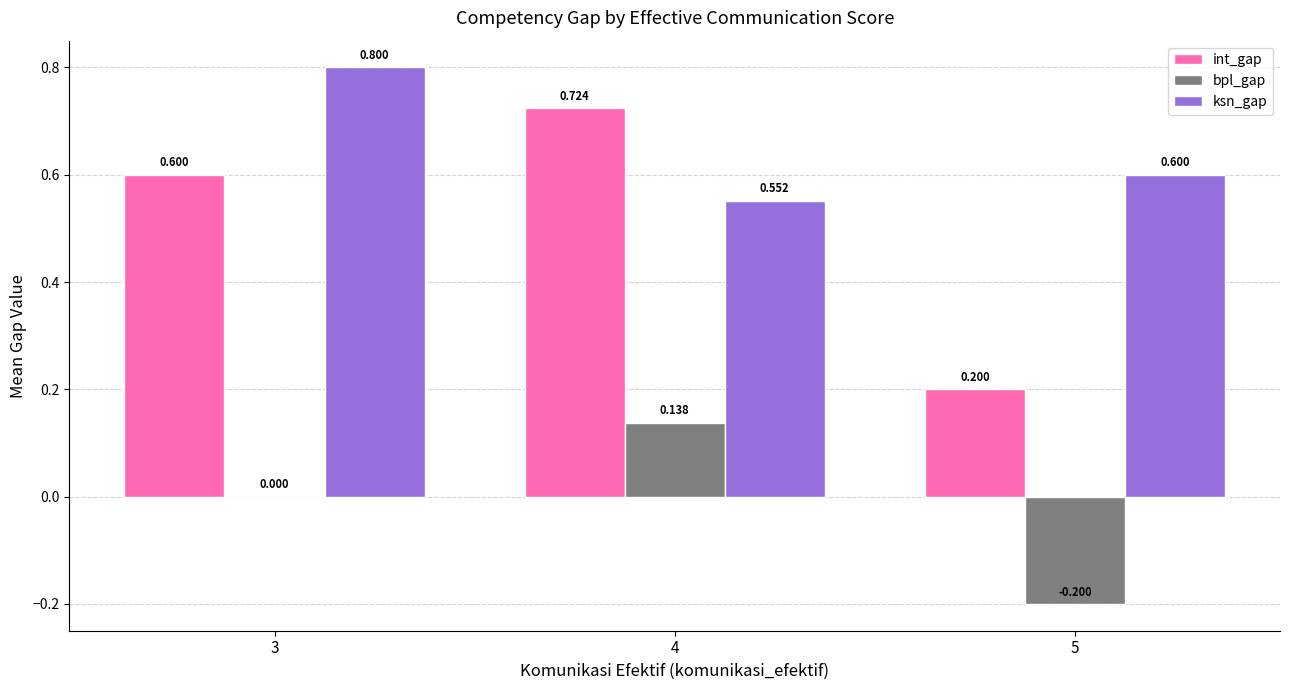

Is the value of ksn_gap at 5 greater than the value of int_gap at 5?

Yes